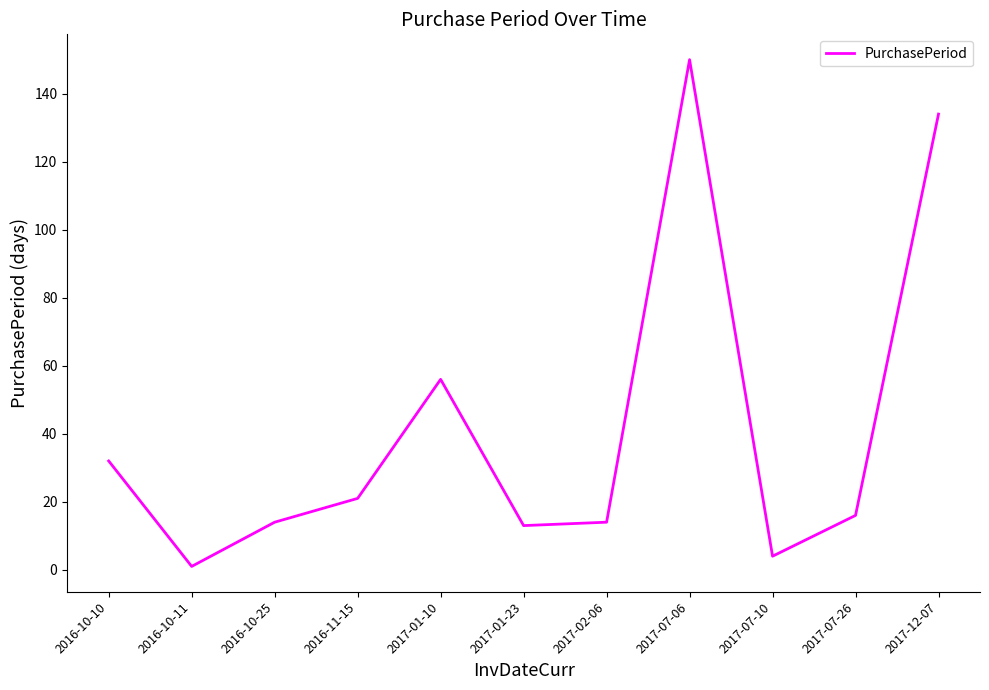

What position from the right is 2016-11-15?

8